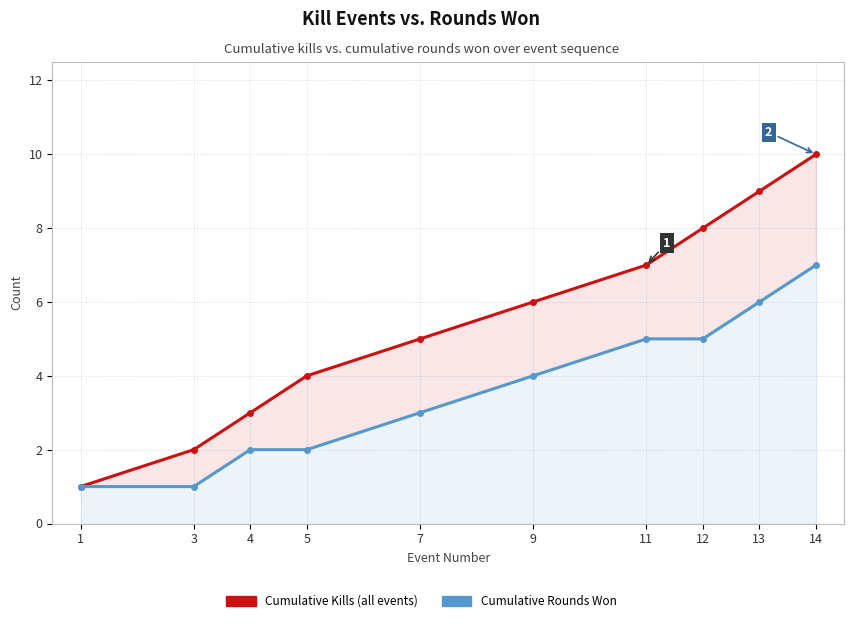

How many lines are shown in the chart?

2